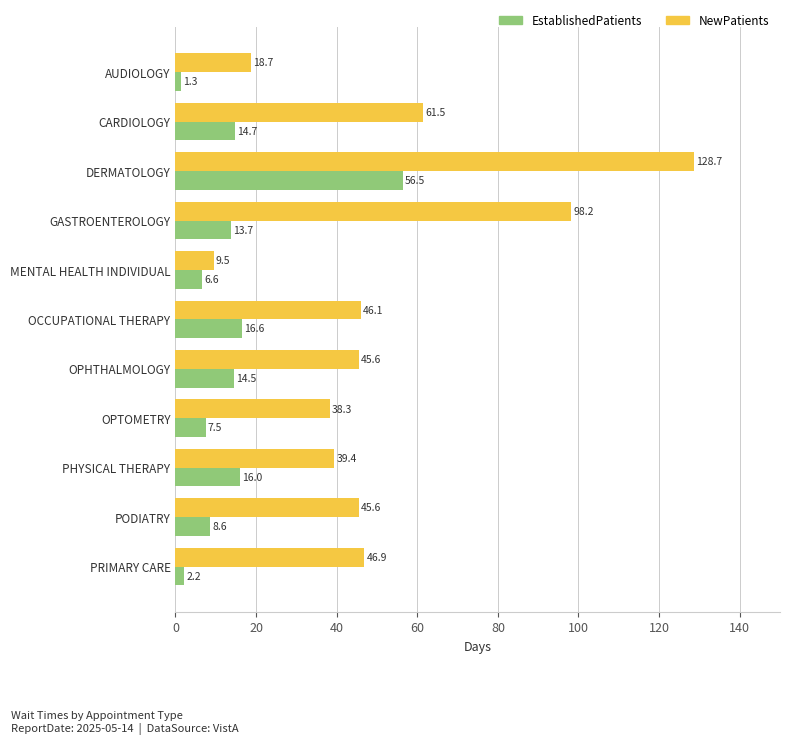

What is the sum of all NewPatients values?

578.5